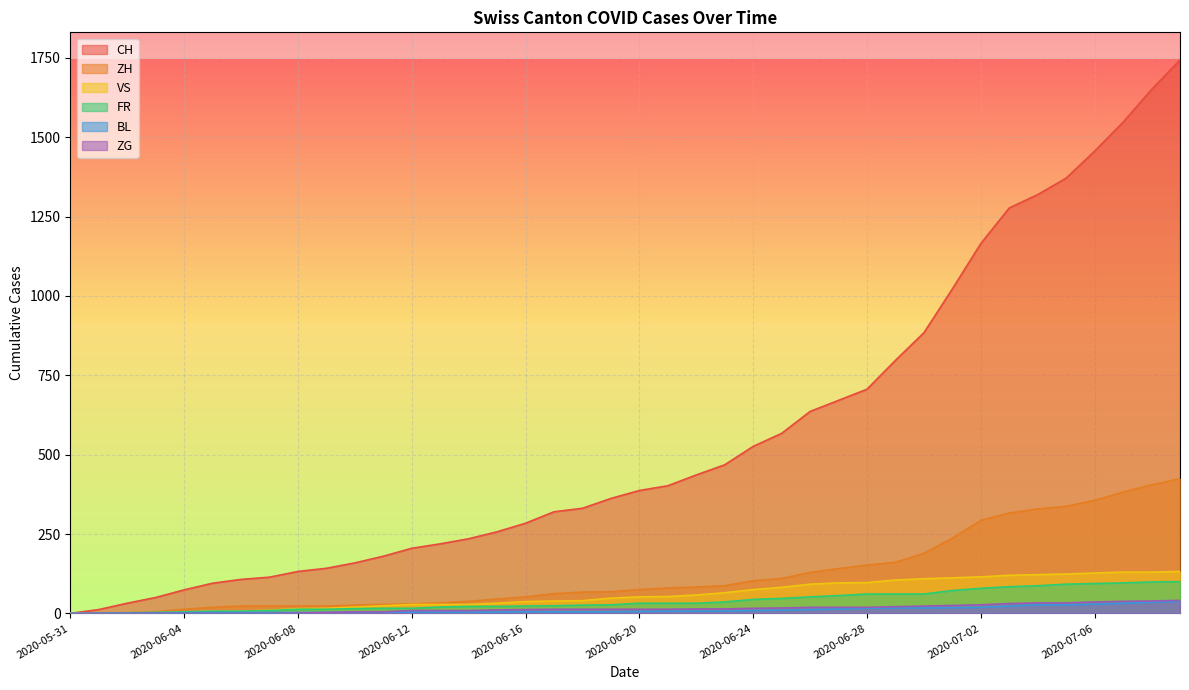

Where do ZH and BL first cross each other?

2020-06-01 and 2020-06-02